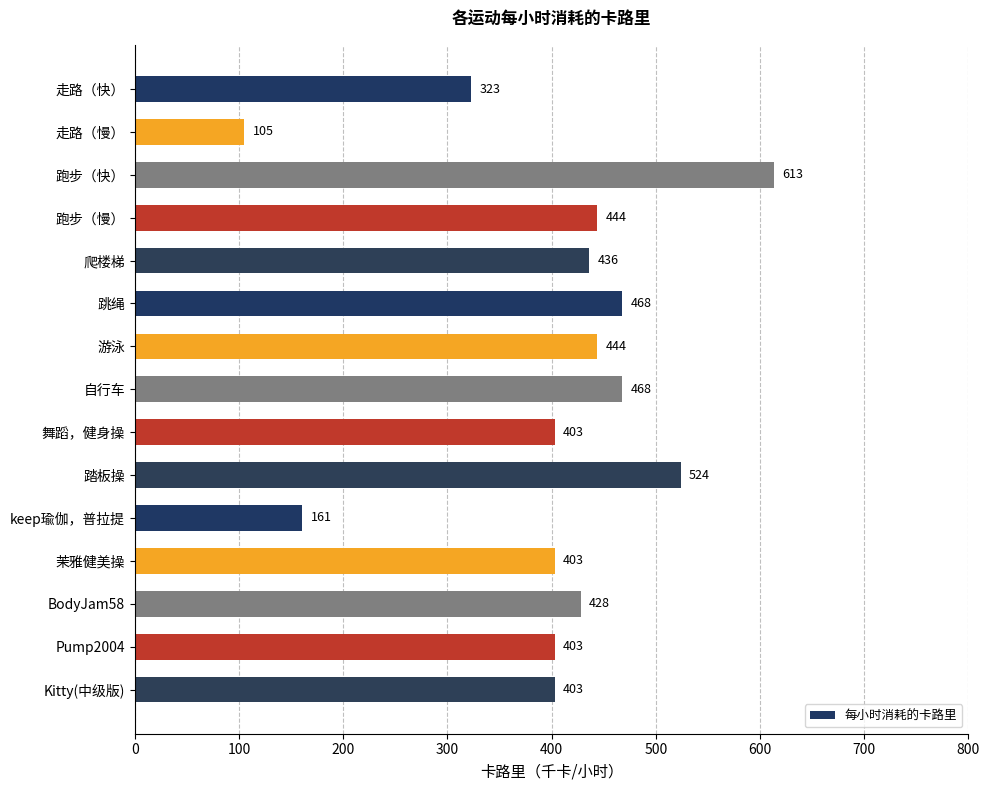

What is the label of the 6th bar from the top?

跳绳